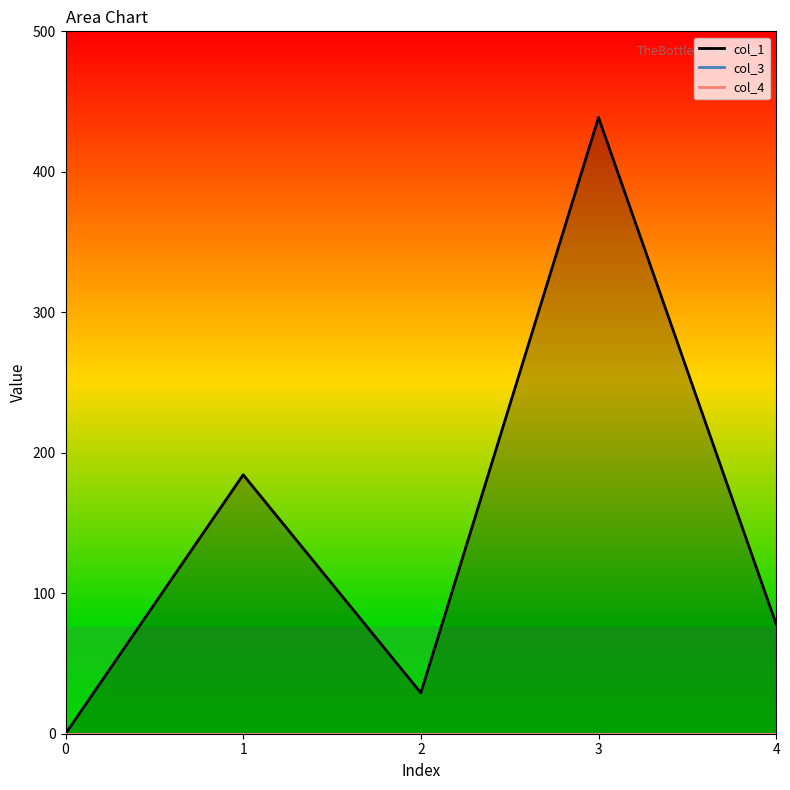

True or false: col_4 has more than 1 interior local peaks.

False